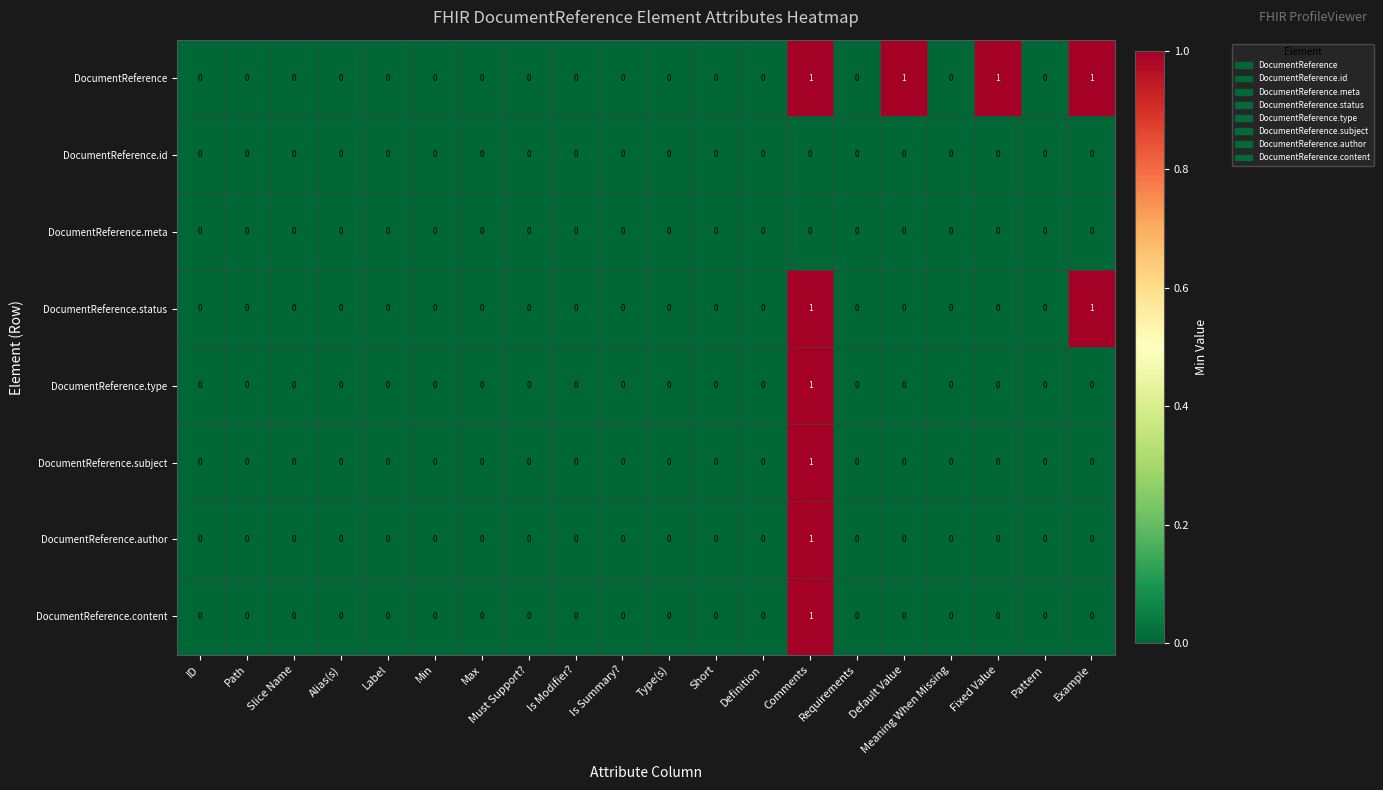

Count the DocumentReference.content values in the range 0 to 1.

20